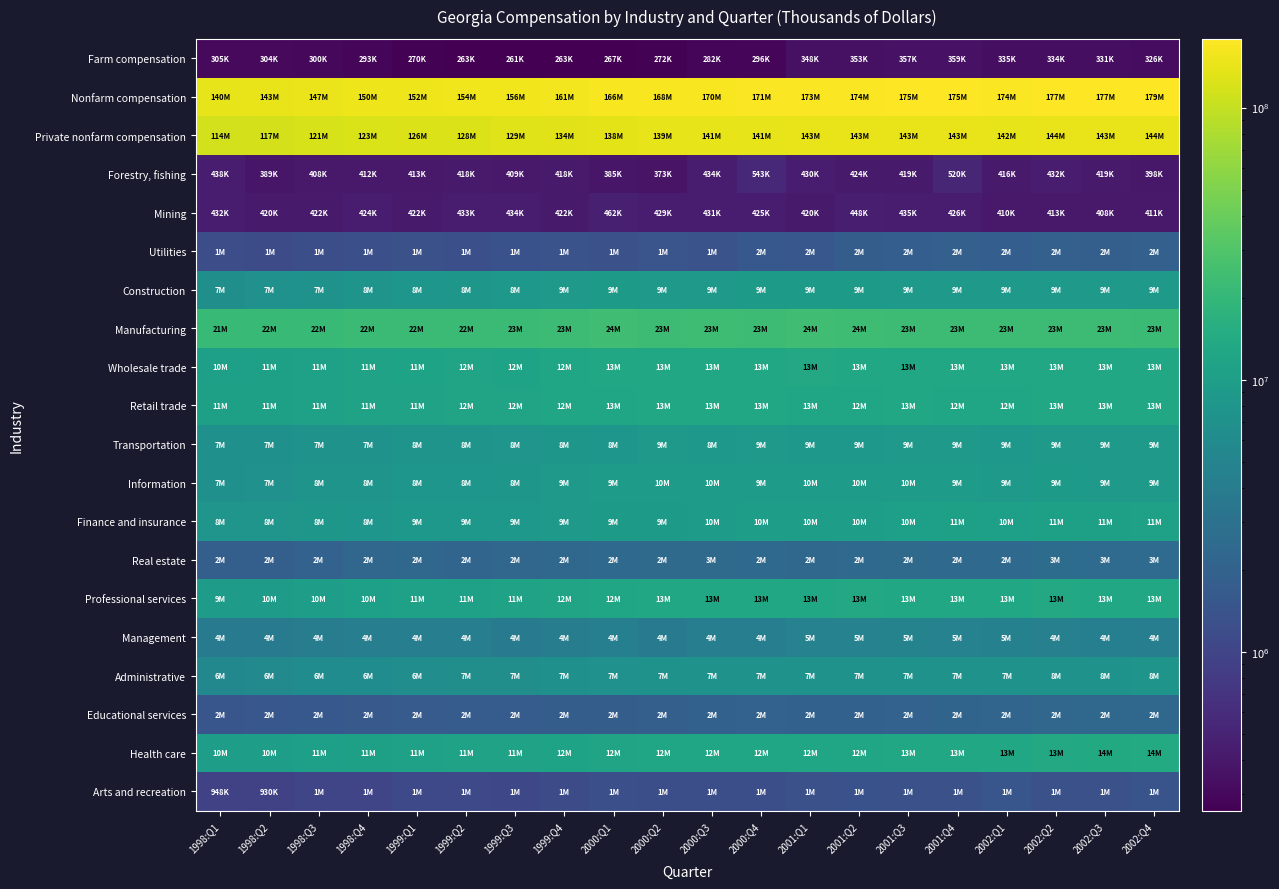

Which series has the largest total across all categories?

Nonfarm compensation